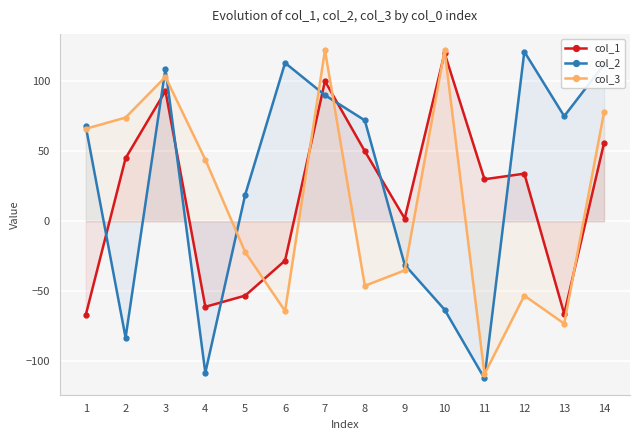

How many values in col_2 are below zero?

5